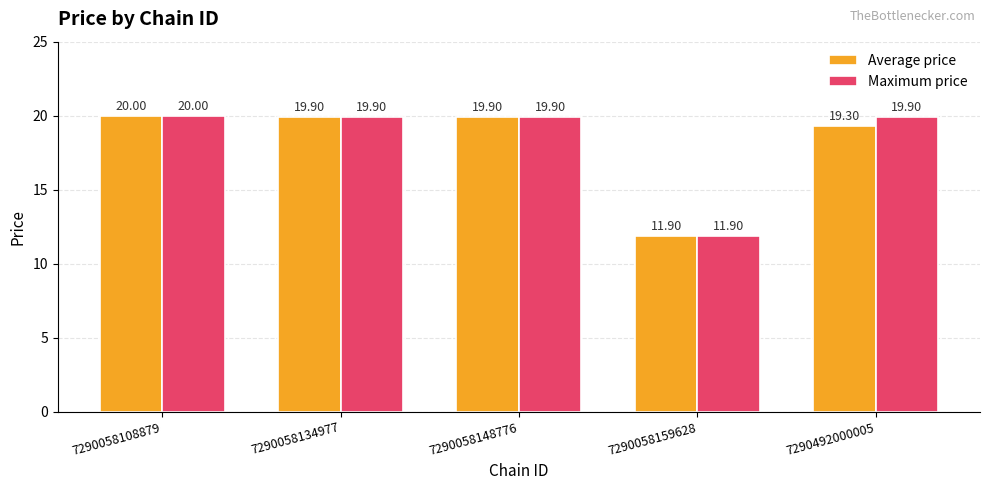

True or false: Average price has a value of 19.3 at 7290492000005.

True